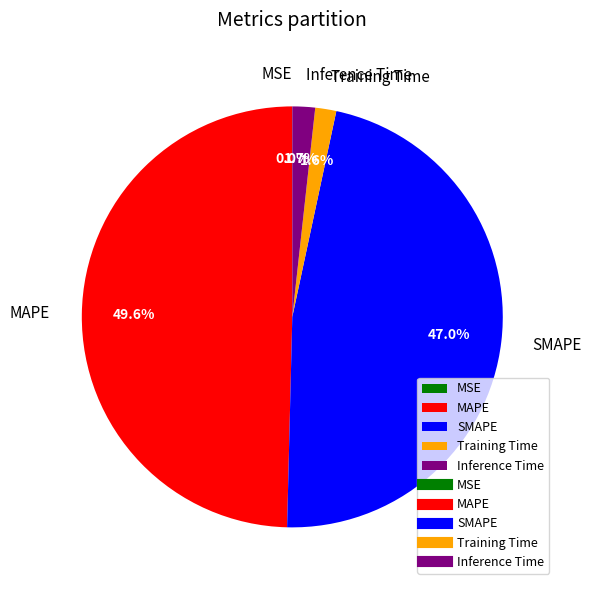

Do Training Time and SMAPE together represent more than half of the pie?

No